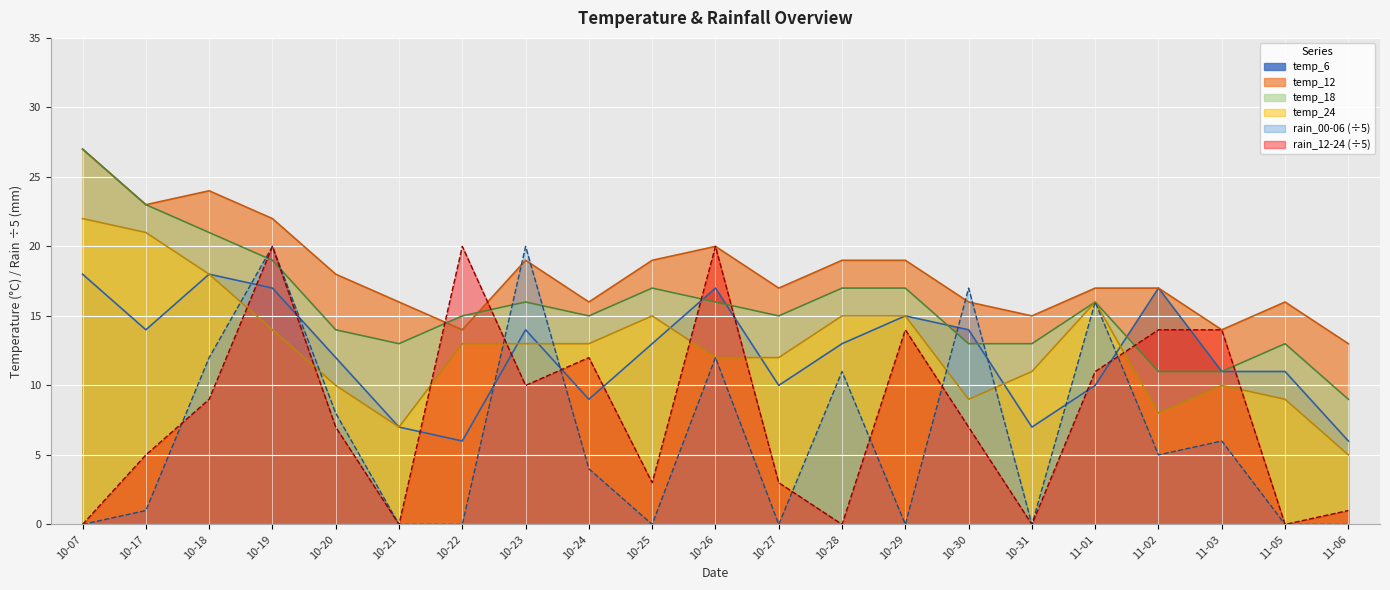

Reading right to left, transcribe all the data shown in this chart.

temp_6: 6	11	11	17	10	7	14	15	13	10	17	13	9	14	6	7	12	17	18	14	18
temp_12: 13	16	14	17	17	15	16	19	19	17	20	19	16	19	14	16	18	22	24	23	27
temp_18: 9	13	11	11	16	13	13	17	17	15	16	17	15	16	15	13	14	19	21	23	27
temp_24: 5	9	10	8	16	11	9	15	15	12	12	15	13	13	13	7	10	14	18	21	22
rain_00-06: 0	0	6	5	16	0	17	0	11	0	12	0	4	20	0	0	8	20	12	1	0
rain_12-24: 1	0	14	14	11	0	7	14	0	3	20	3	12	10	20	0	7	20	9	5	0